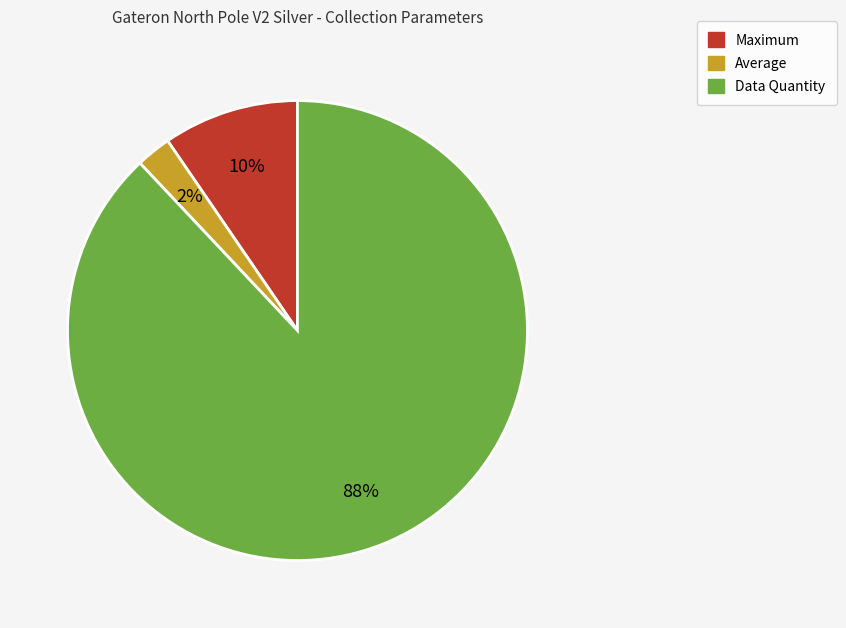

Rank the categories by value from highest to lowest.

Data Quantity, Maximum, Average